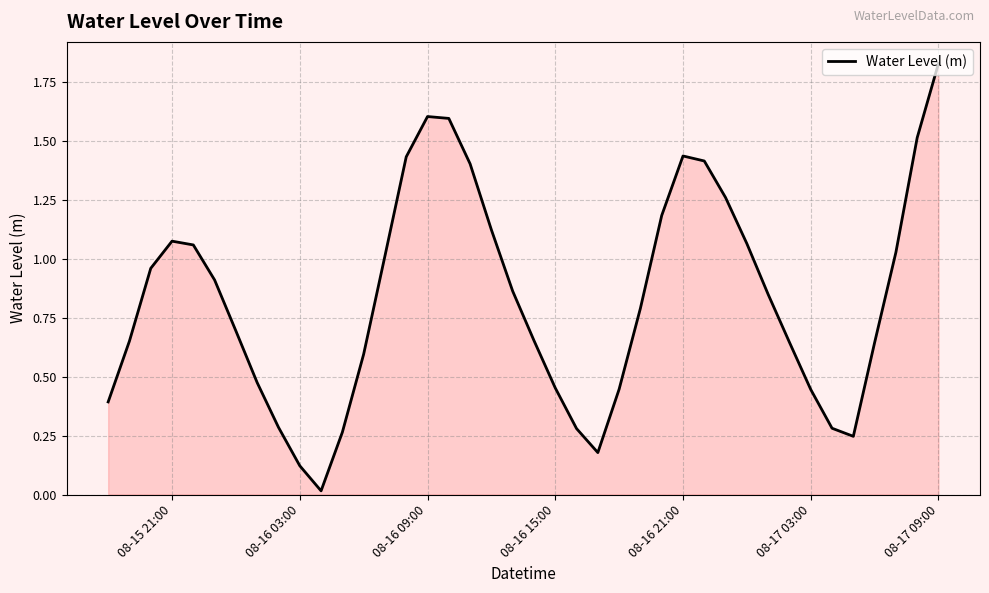

Which label corresponds to the largest value in the chart?

08-17 09:00